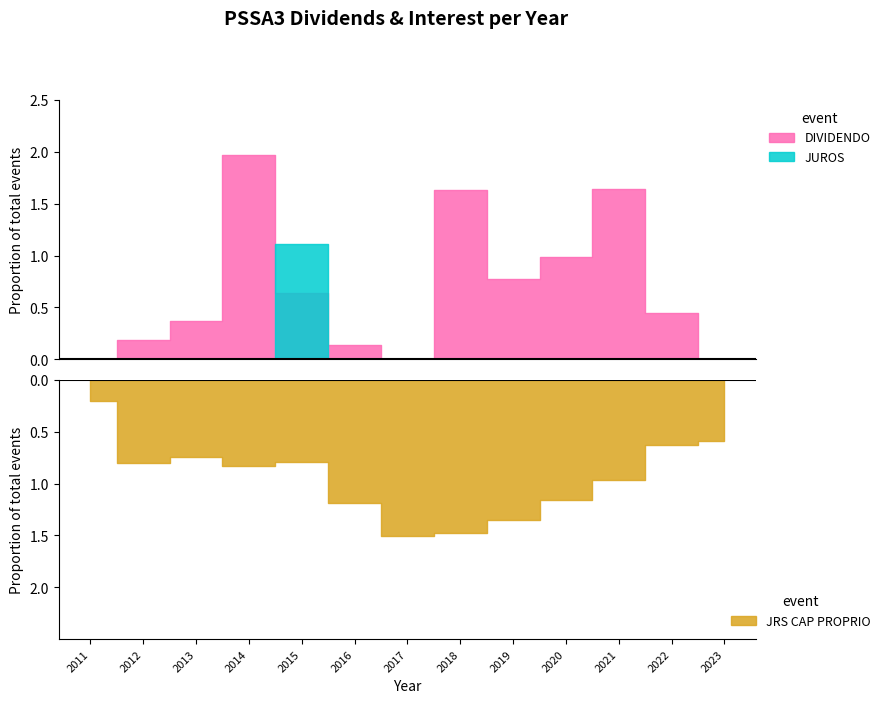

What are all the series names shown in the legend?

DIVIDENDO, JRS CAP PROPRIO, JUROS